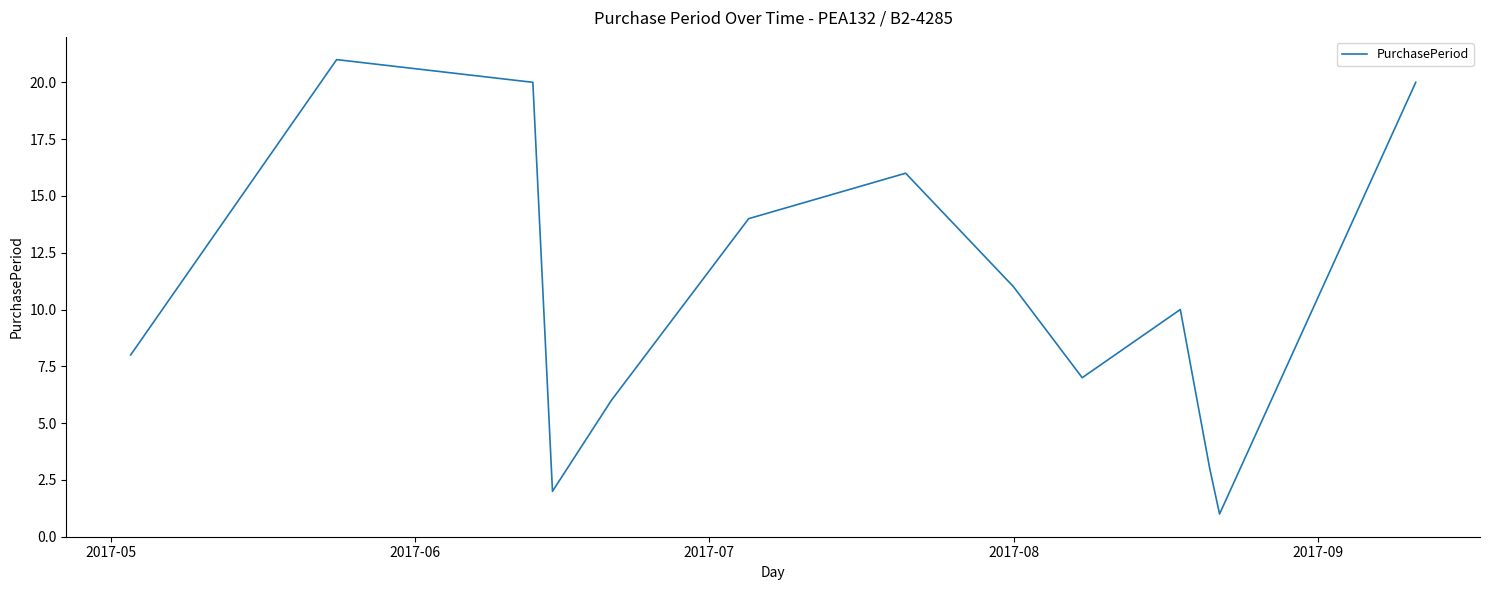

What is the difference between the maximum and minimum values?

20